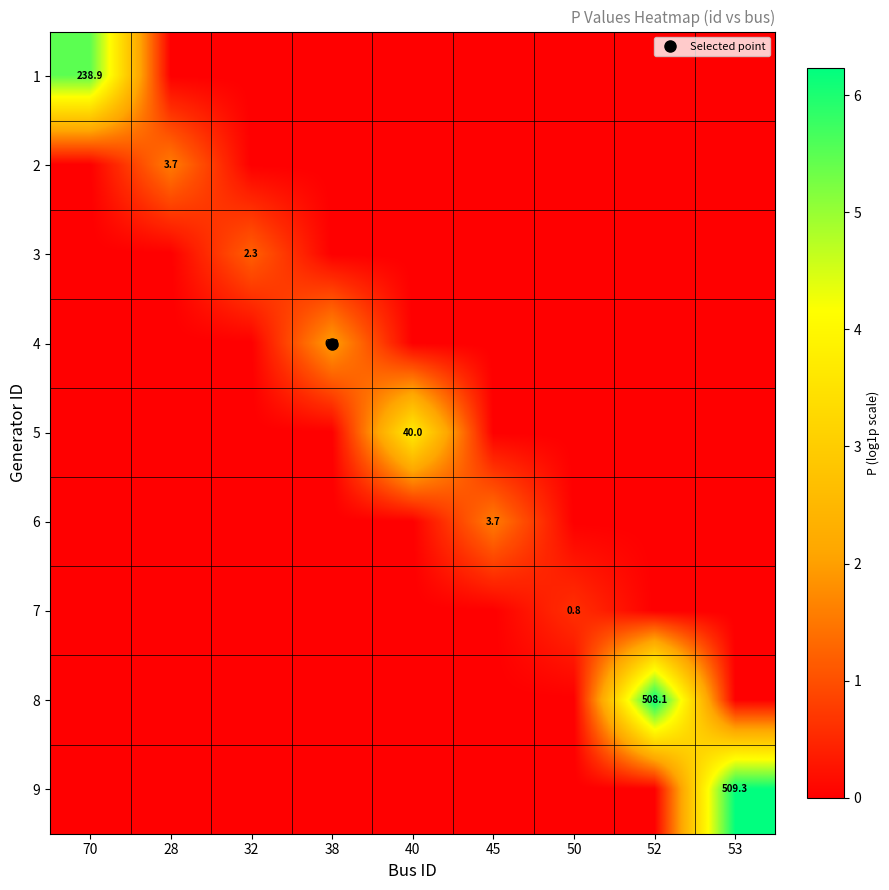

Is it true that 2 equals 0.0 at 38?

True